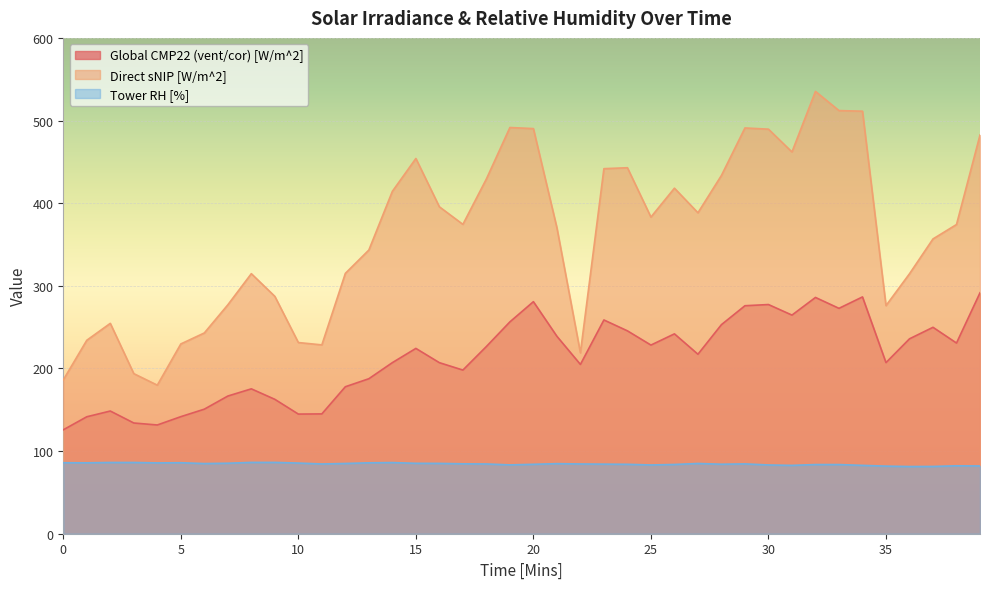

Rank the series by their maximum value, from lowest to highest.

Tower RH [%], Global CMP22 (vent/cor) [W/m^2], Direct sNIP [W/m^2]